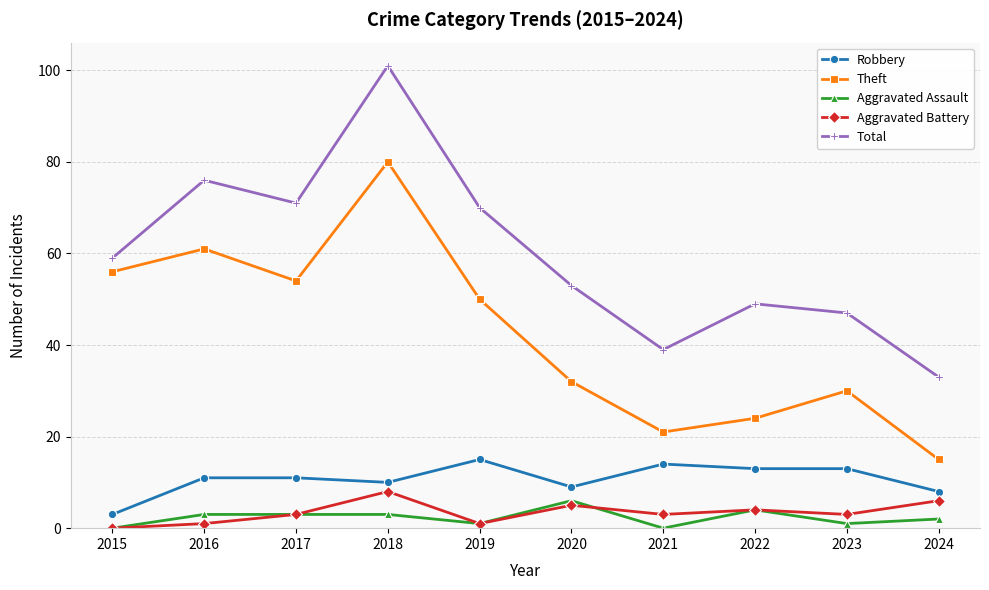

What is the difference between the highest and lowest values at 2021?

39